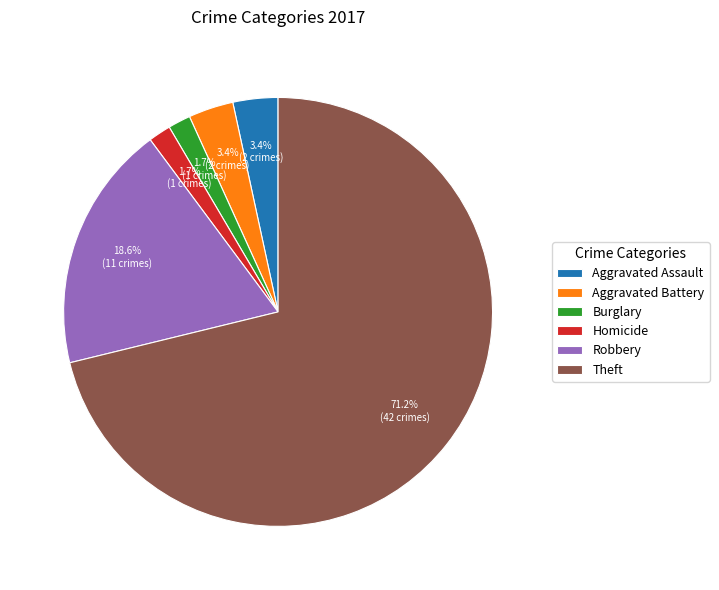

To the nearest percent, what is the average slice percentage?

17%